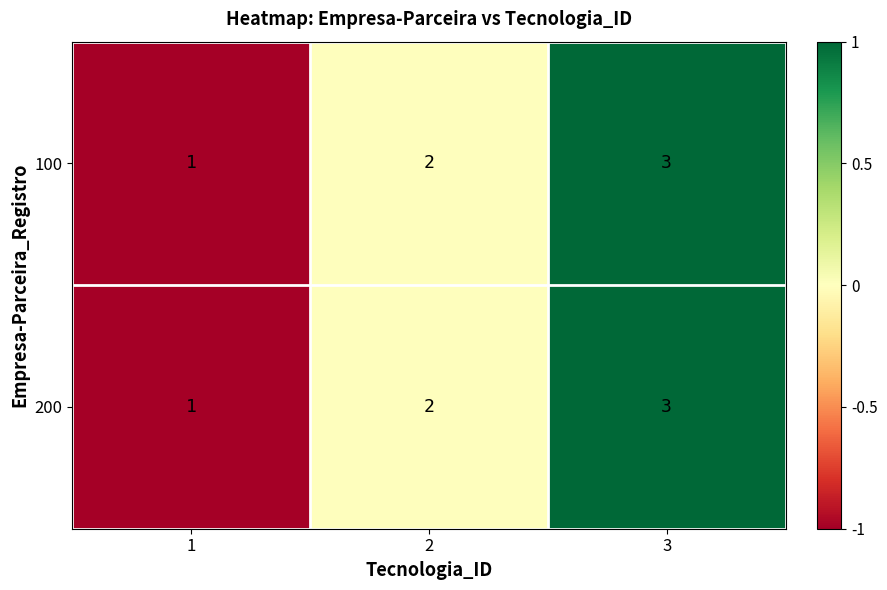

Rank the categories by 200 value from lowest to highest.

1, 2, 3